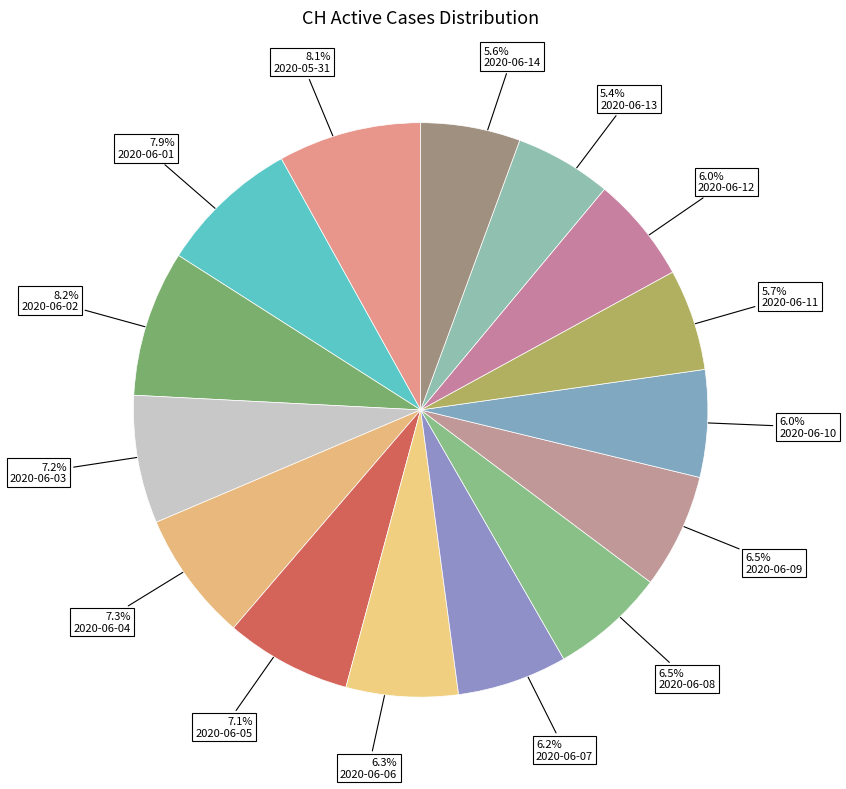

Which category has the biggest portion of the pie?

2020-06-02